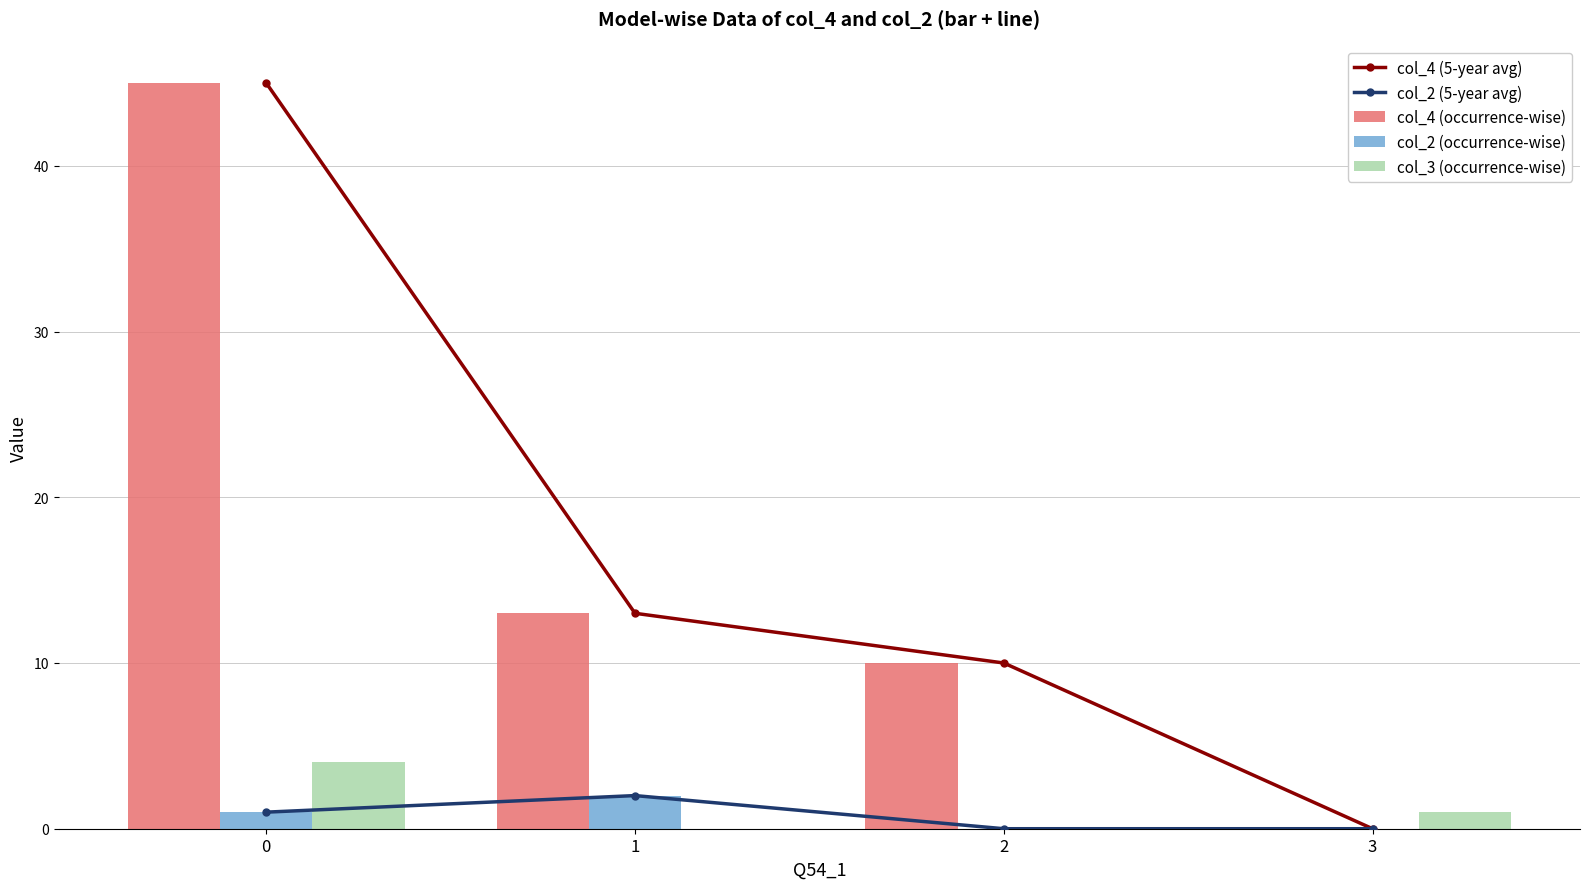

What is the average value of the col_2 (occurrence-wise) series?

1